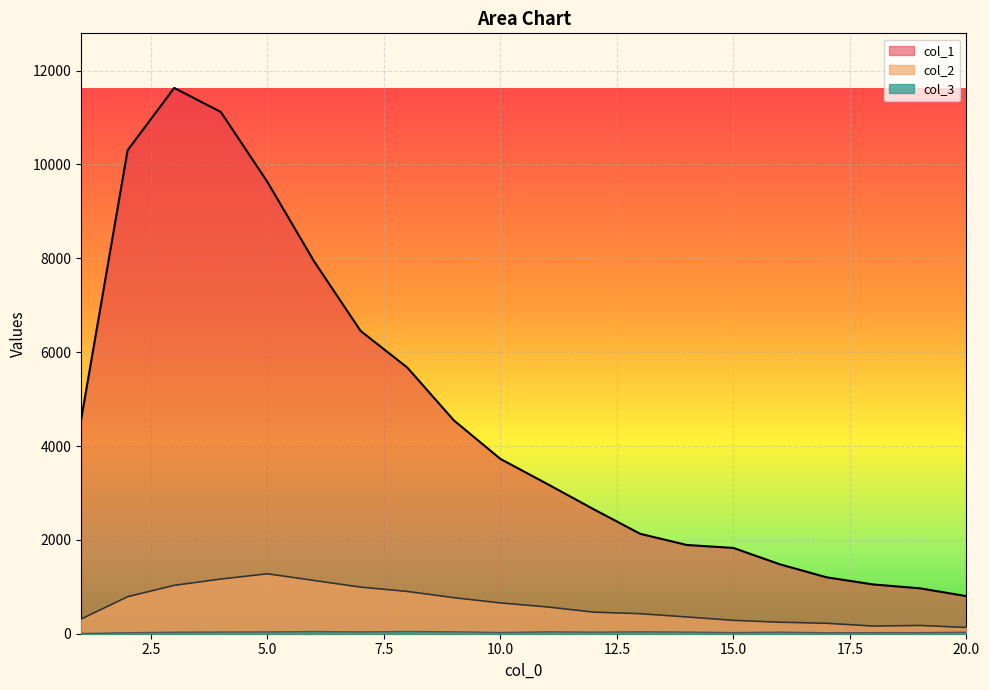

True or false: col_2 has more than 2 interior local peaks.

False